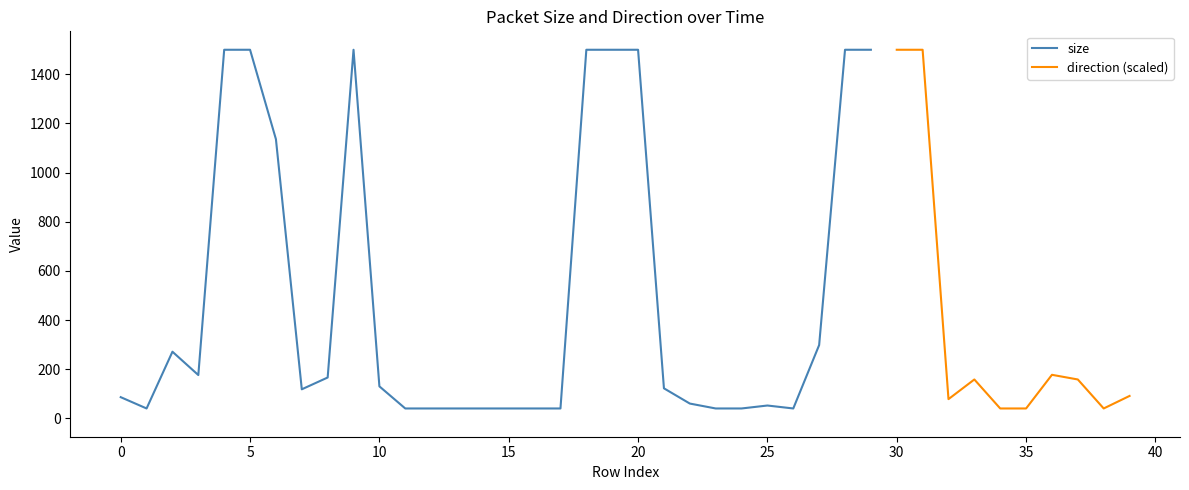

What is the highest value of the size series?

1500